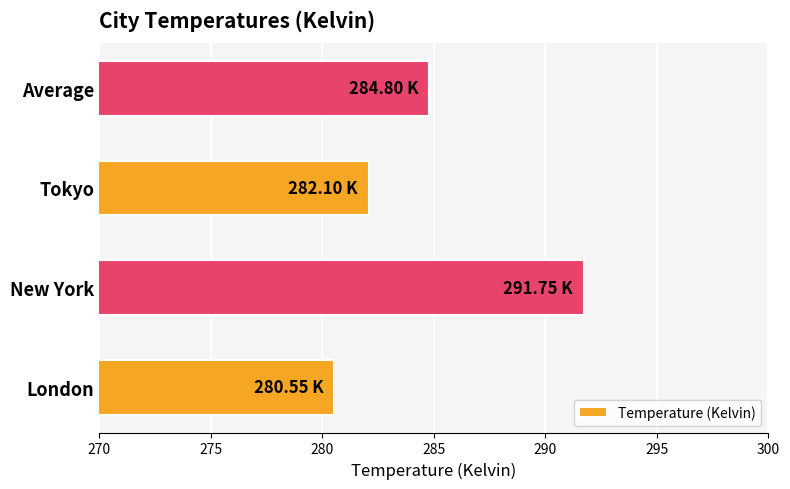

Where is the data nearest to the value 286?

Average